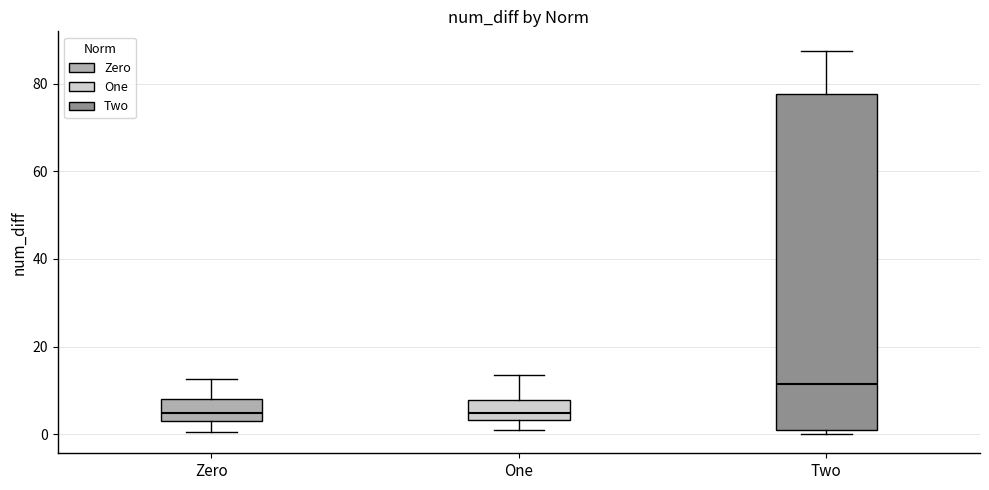

Which box has the highest median line?

Two